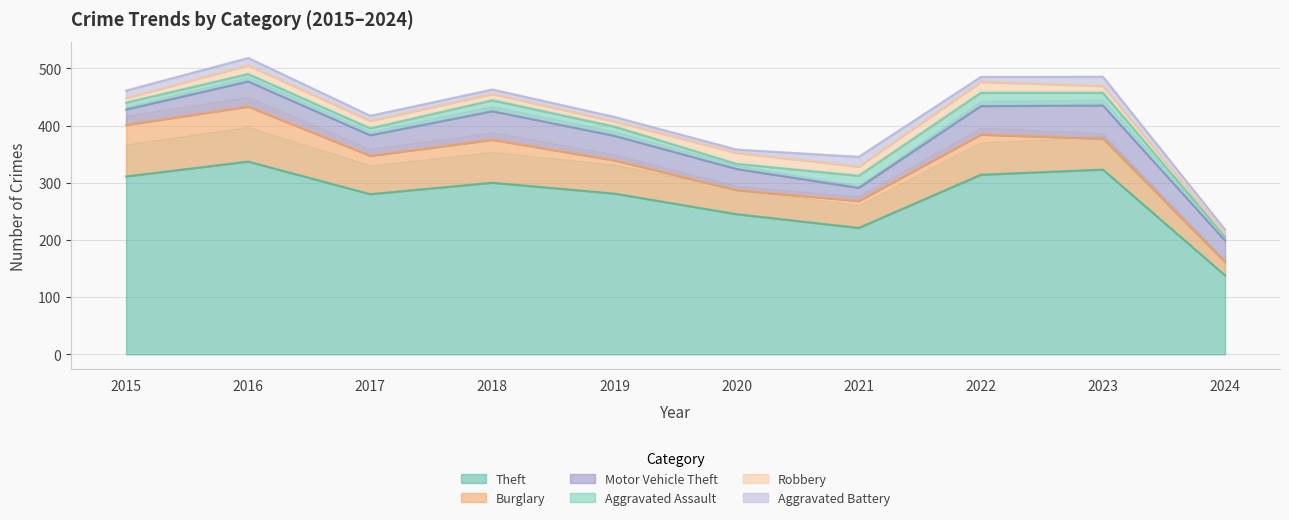

What is the maximum value for Aggravated Assault?

23